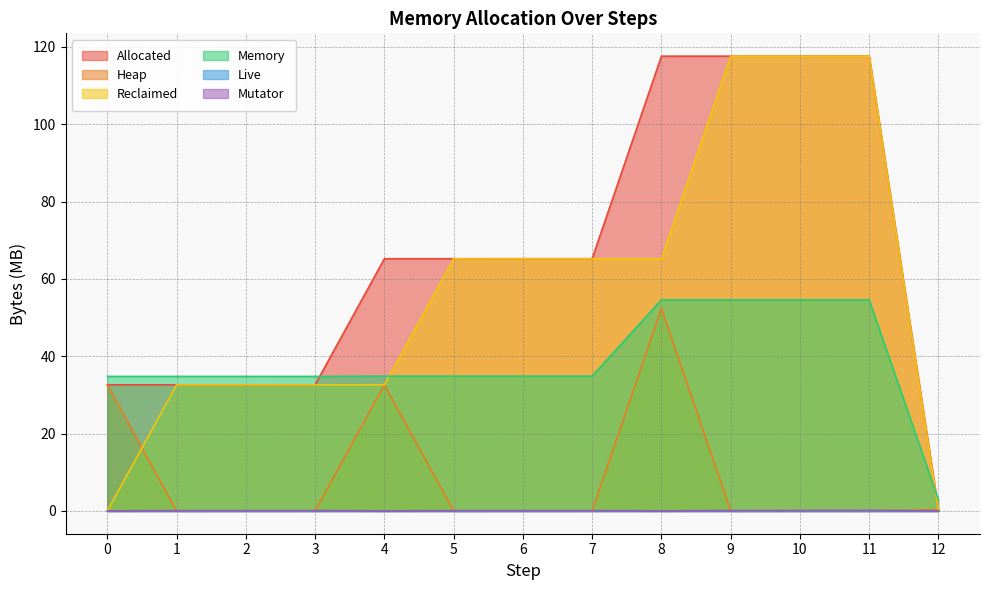

What is the sum of all Mutator values?

1.0